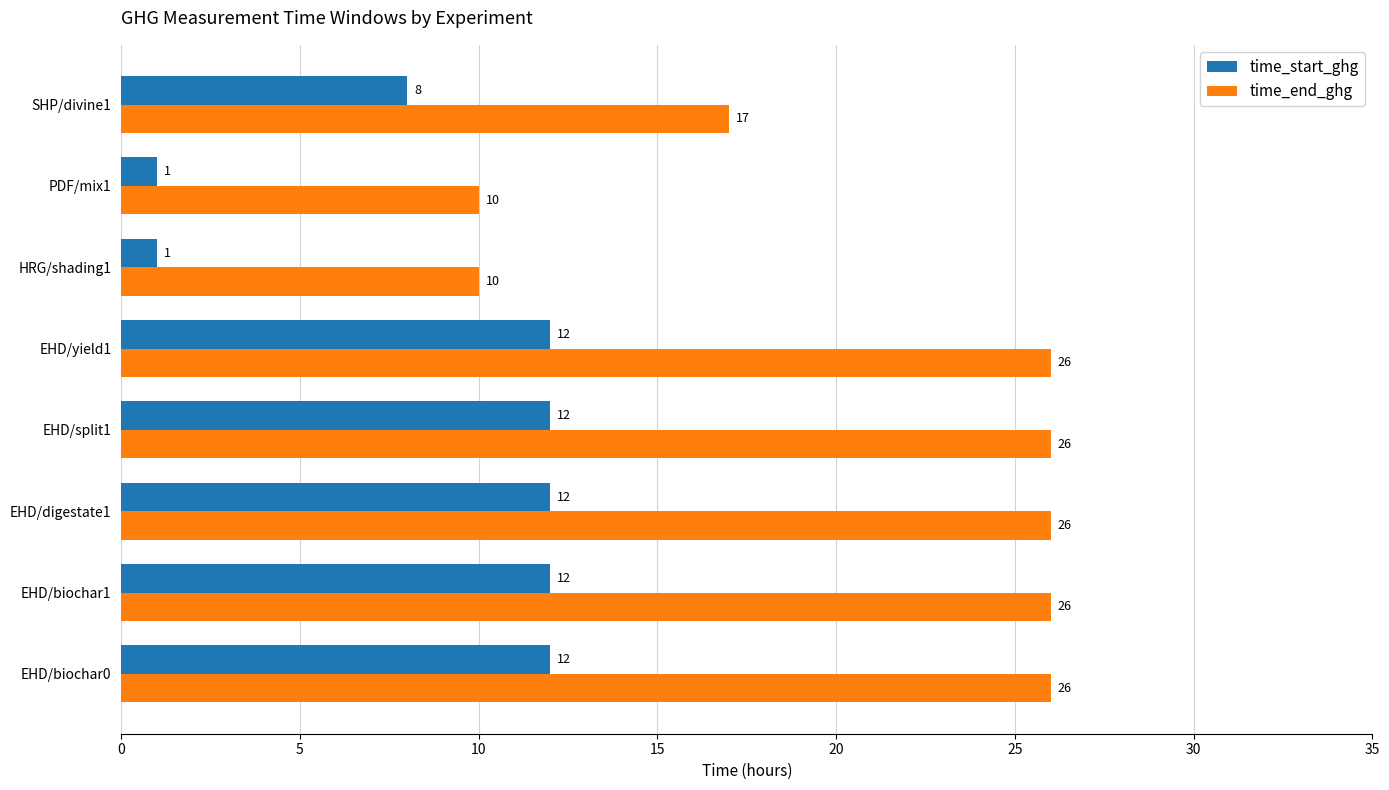

At how many categories does at least one series exceed 15?

6